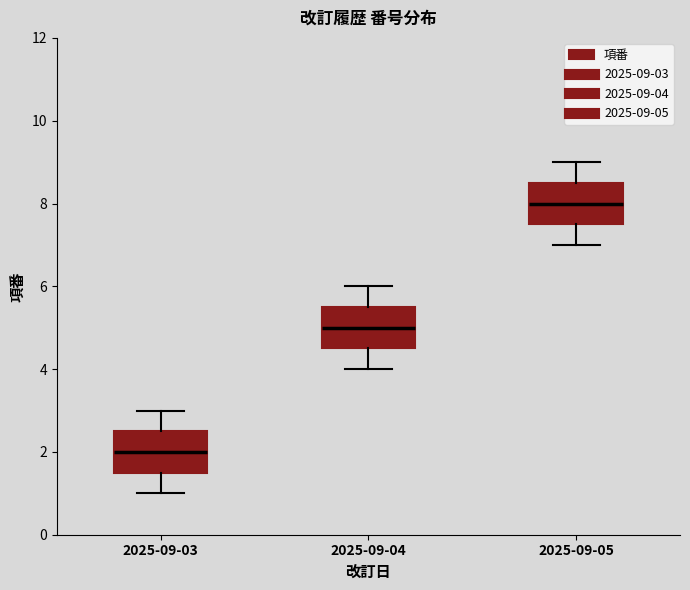

Reading left to right, read every box against the y-axis: the position of its median line, the range the box covers, and the ends of its whiskers. The values are not printed on the chart, so give them approximately, as read against the axis.

2025-09-03: median 2.0, box 1.6 to 2.6, whiskers 1.0 to 3.0
2025-09-04: median 5.0, box 4.6 to 5.6, whiskers 4.0 to 6.0
2025-09-05: median 8.0, box 7.6 to 8.6, whiskers 7.0 to 9.0